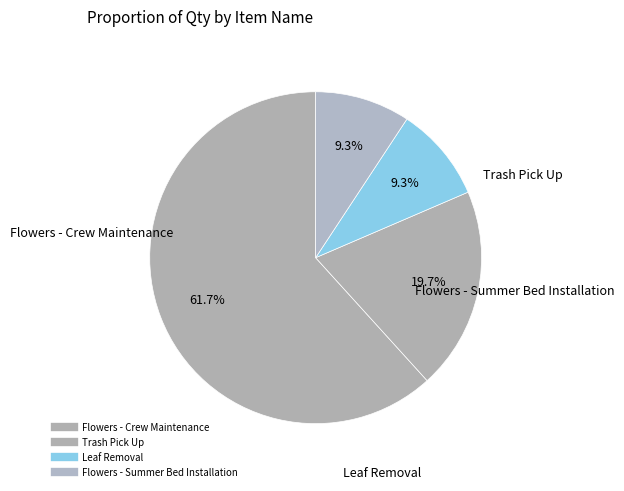

How many slices are in this pie chart?

4